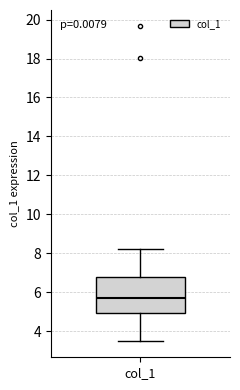

Transcribe this box plot: give where the median line is, the range the box spans, and where the two whiskers end, as read against the y-axis. The values are not printed on the chart, so give them approximately, as read against the axis.

median 5.6, box 5.0 to 6.8, whiskers 3.4 to 8.2